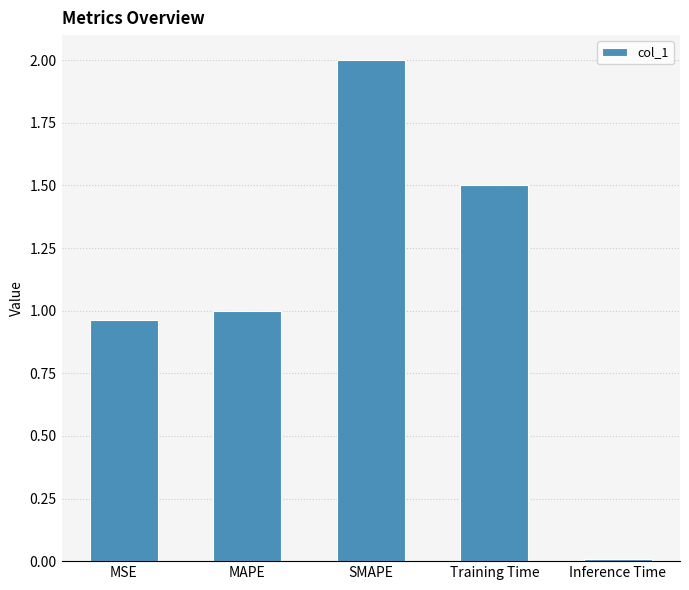

What is the change in value from SMAPE to Training Time?

-0.5